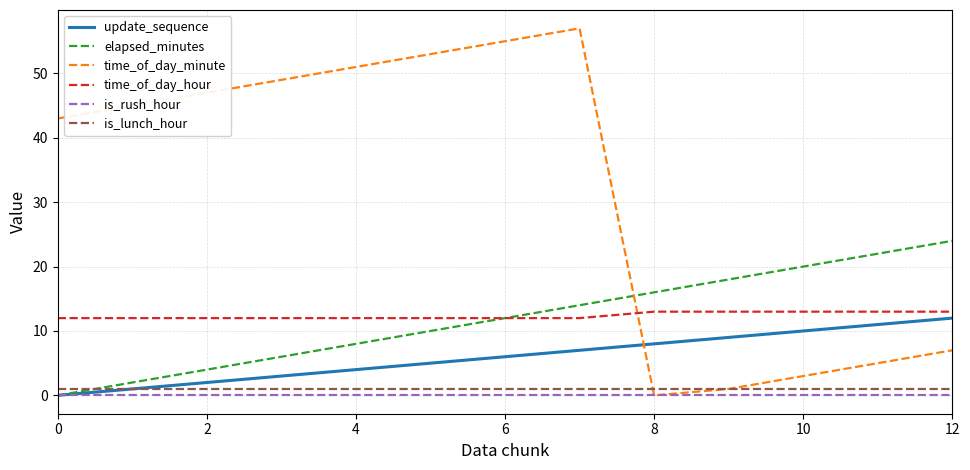

Which series has the largest range (max minus min)?

time_of_day_minute